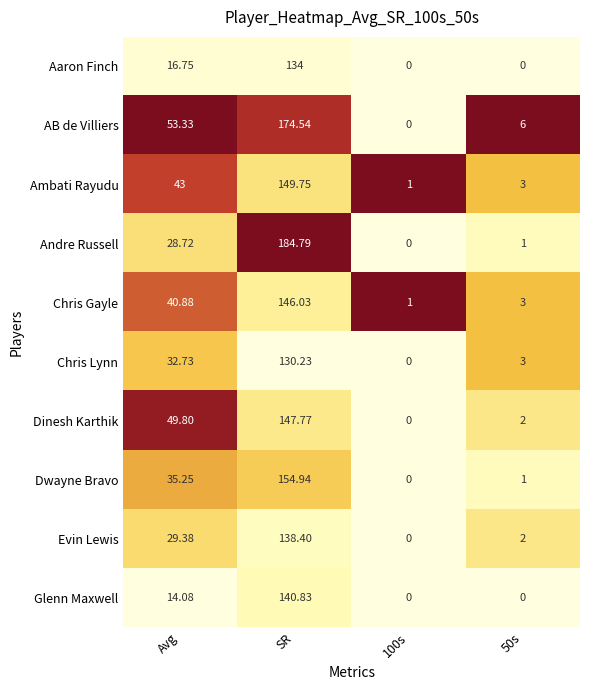

Between Avg and 100s, which series saw the biggest shift?

AB de Villiers